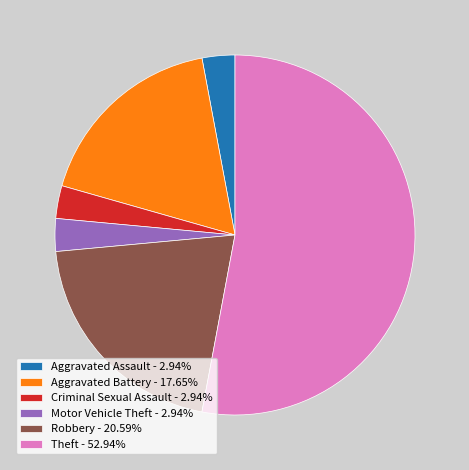

How many segments does this pie chart have?

6